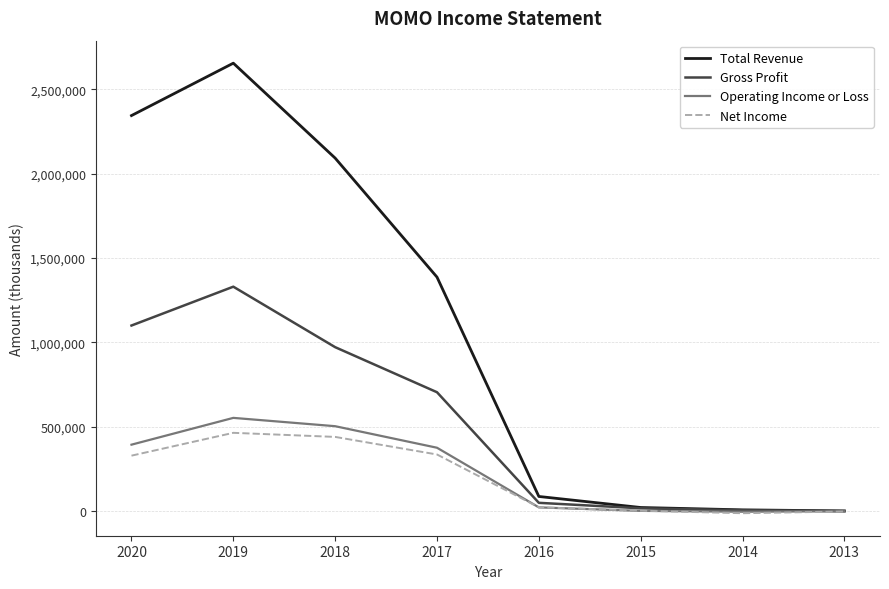

The Gross Profit series shows 2218687 at 2019. True or false?

False